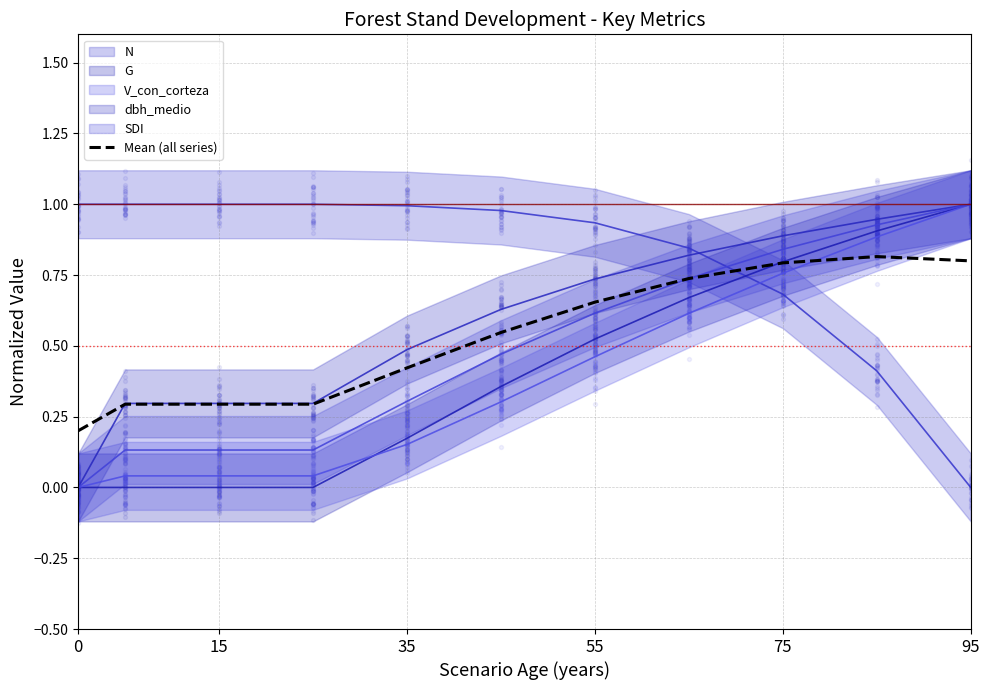

What is the change in value from 95 to 9?

+0.3